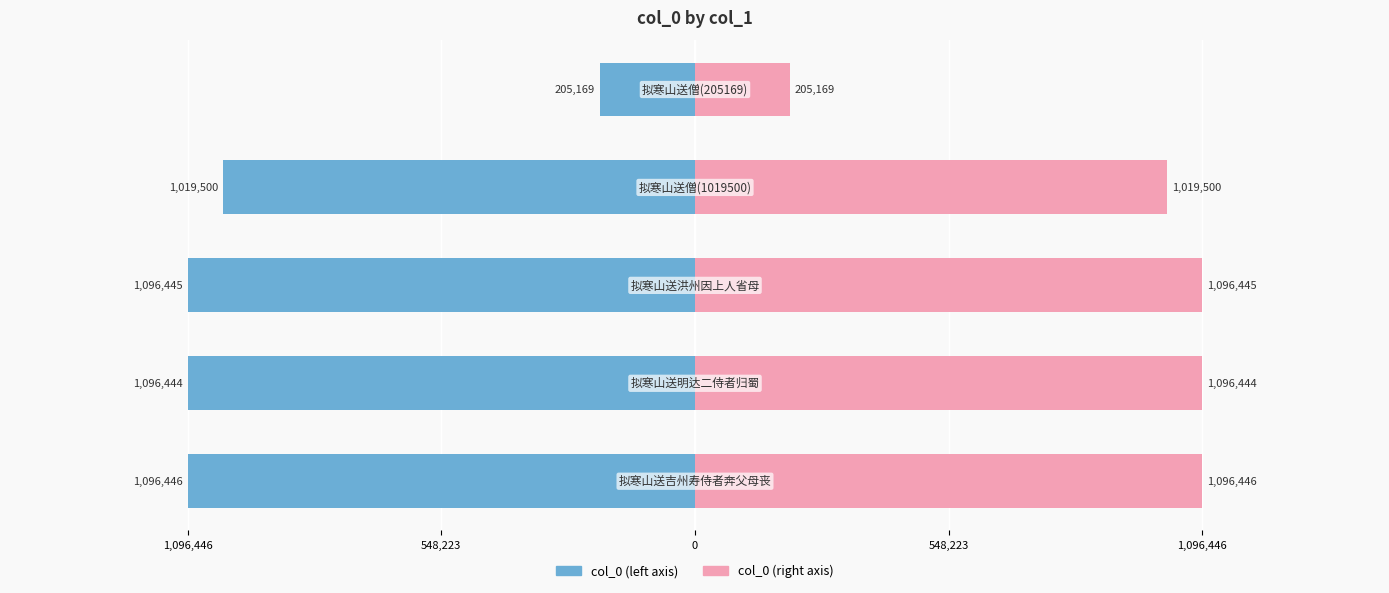

How many values in the col_0 (right) series exceed 1096444?

2